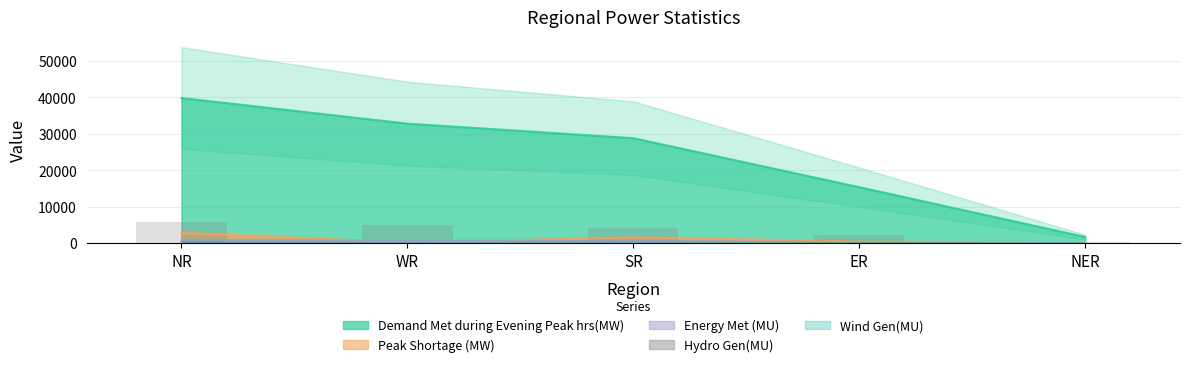

Is the value of Energy Met (MU) at NR greater than the value of Demand Met during Evening Peak hrs(MW) at ER?

No